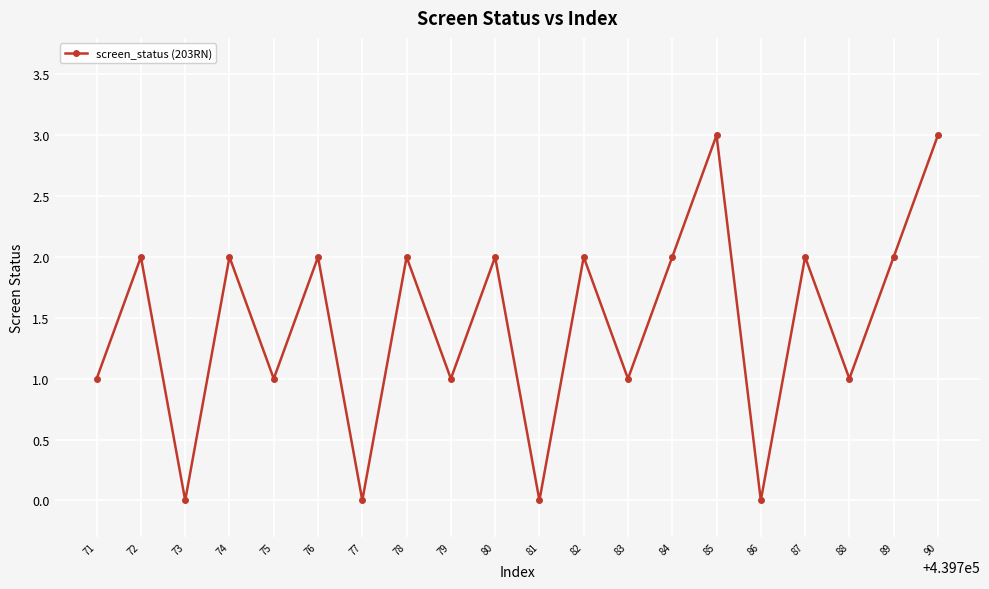

True or false: the data shows 2 at 84.

True